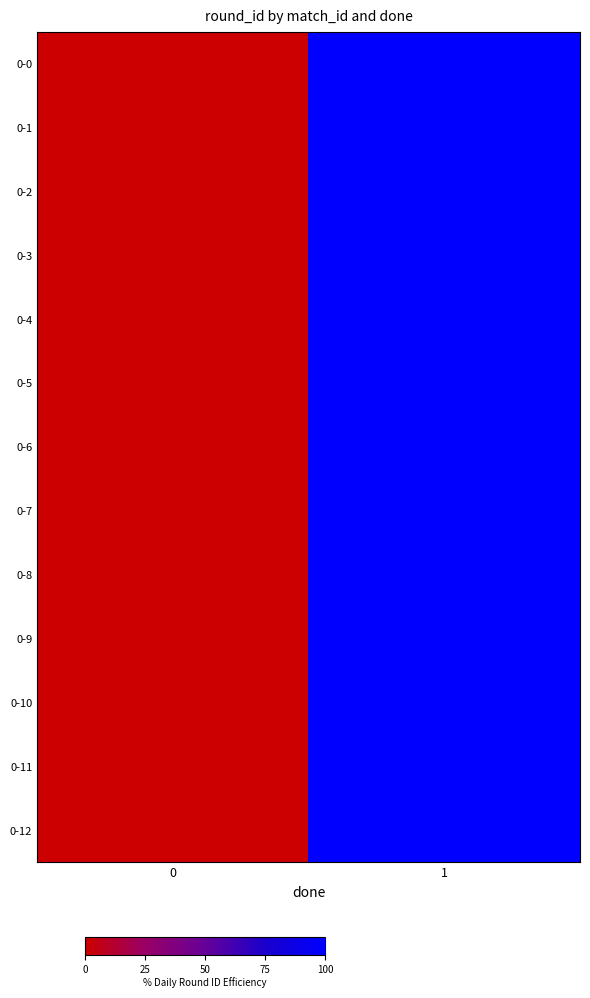

At which category does the chart reach its peak across all series?

1